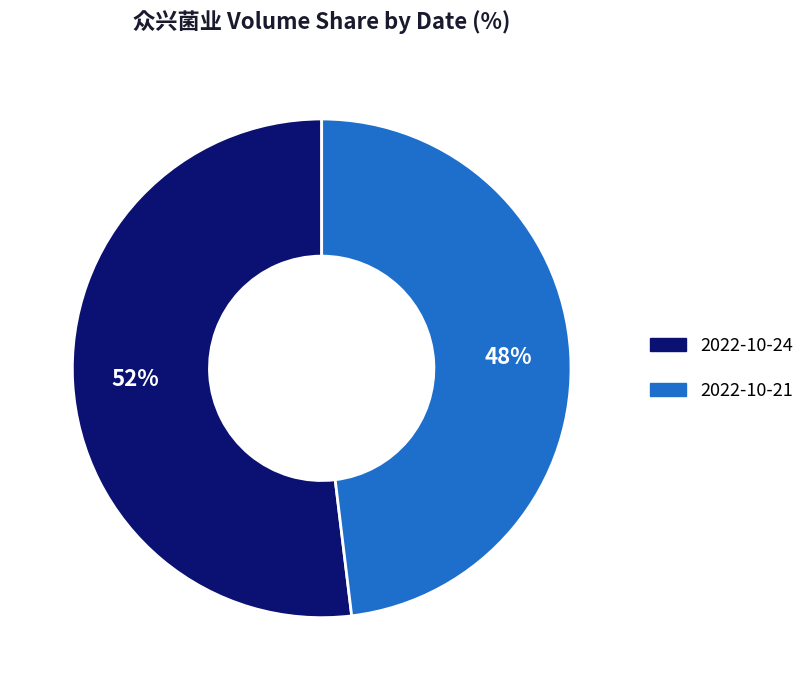

The 2022-10-21 slice represents 61% of the pie. True or false?

False